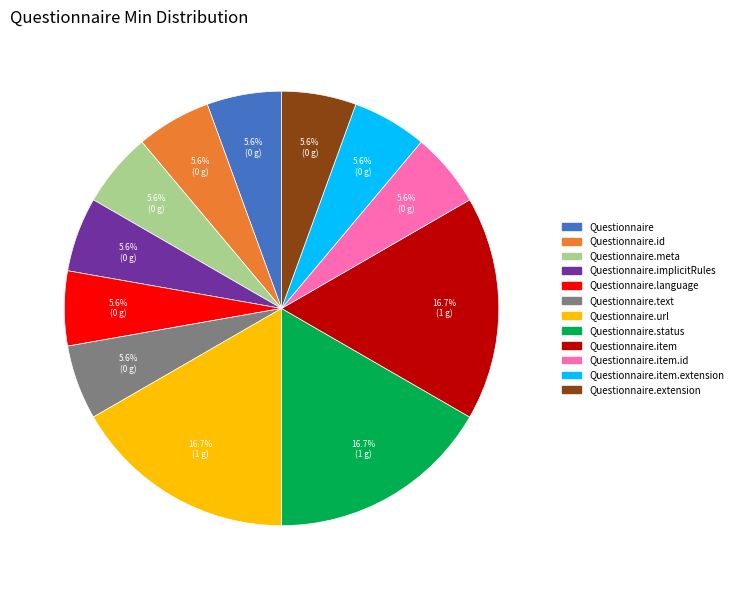

Does Questionnaire.item.id account for over 50% of the chart?

No